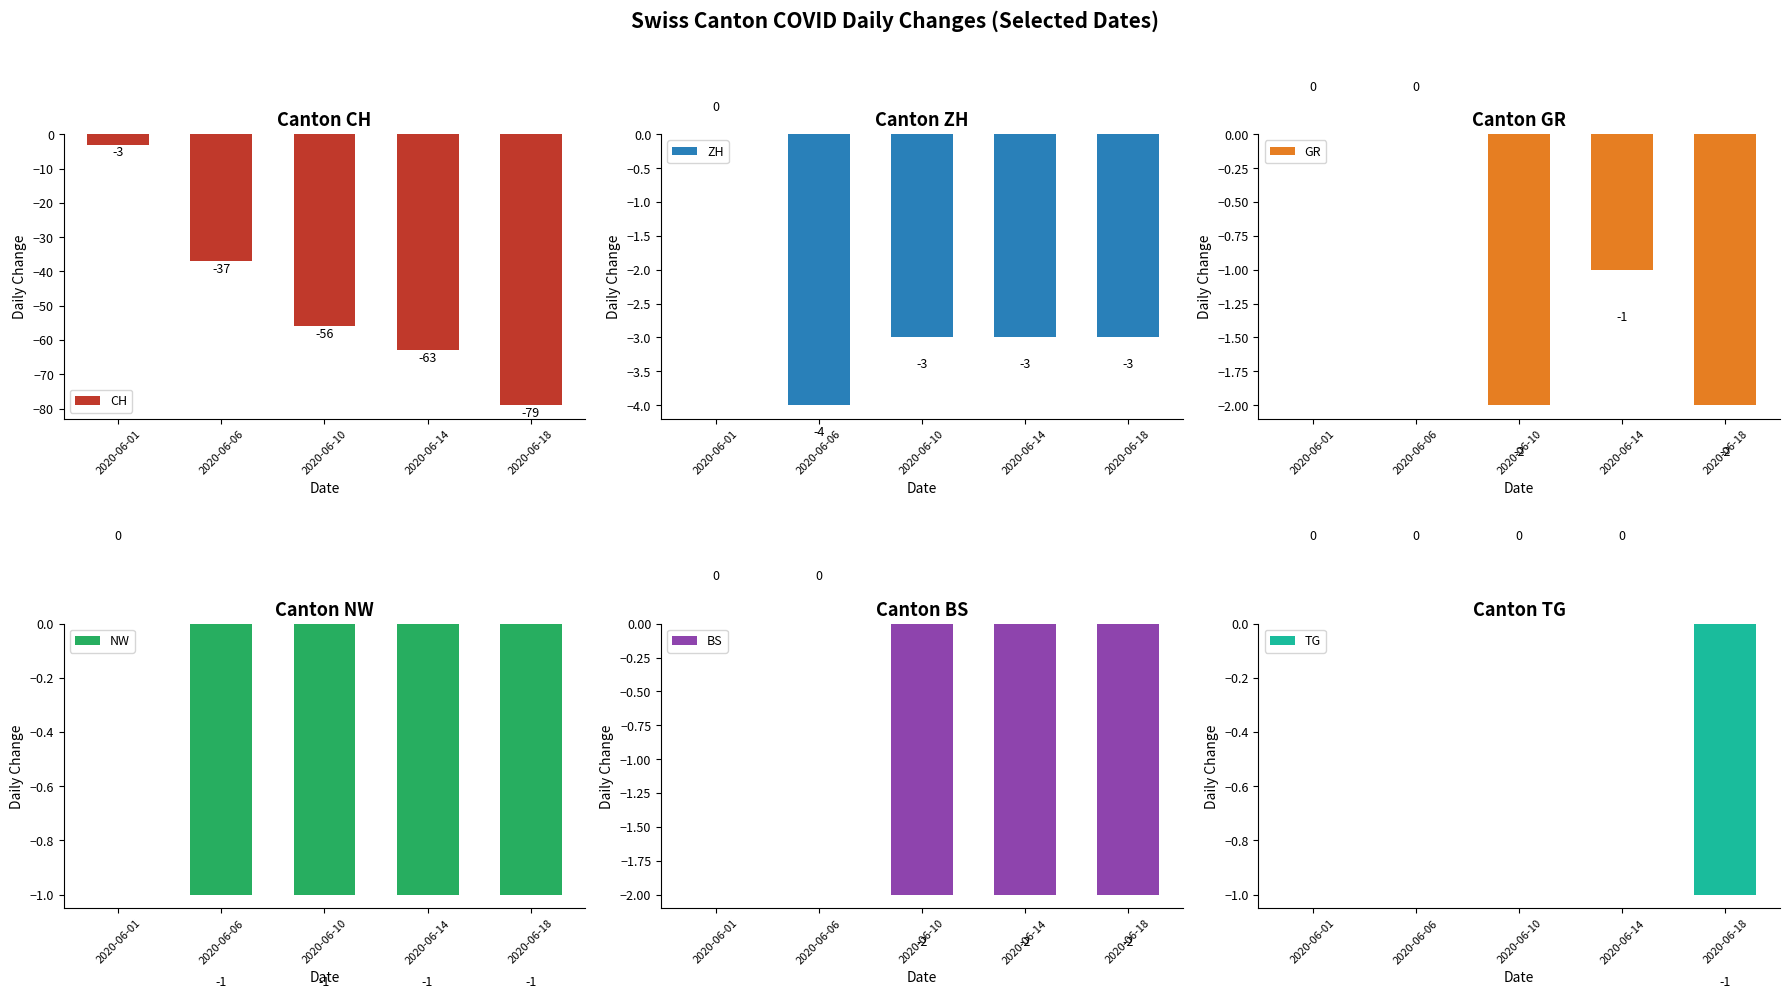

At which category does the chart reach its minimum across all series?

2020-06-18